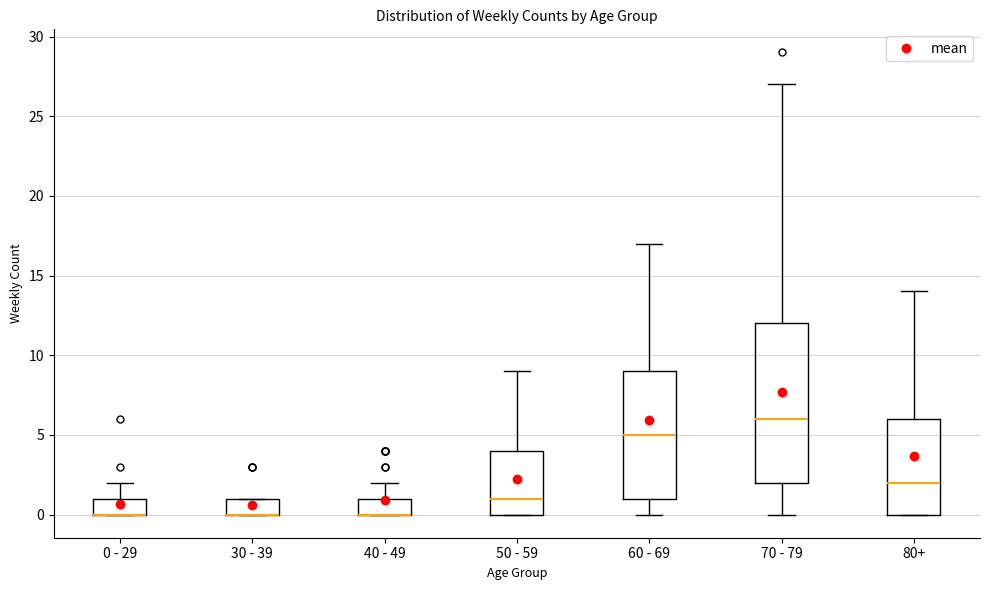

Reading left to right, read every box against the y-axis: the position of its median line, the range the box covers, and the ends of its whiskers. The values are not printed on the chart, so give them approximately, as read against the axis.

0 - 29: median 0 (drawn on the box's lower edge), box 0 to 1, whiskers 0 to 2
30 - 39: median 0 (drawn on the box's lower edge), box 0 to 1, whiskers 0 to 1
40 - 49: median 0 (drawn on the box's lower edge), box 0 to 1, whiskers 0 to 2
50 - 59: median 1, box 0 to 4, whiskers 0 to 9
60 - 69: median 5, box 1 to 9, whiskers 0 to 17
70 - 79: median 6, box 2 to 12, whiskers 0 to 27
80+: median 2, box 0 to 6, whiskers 0 to 14